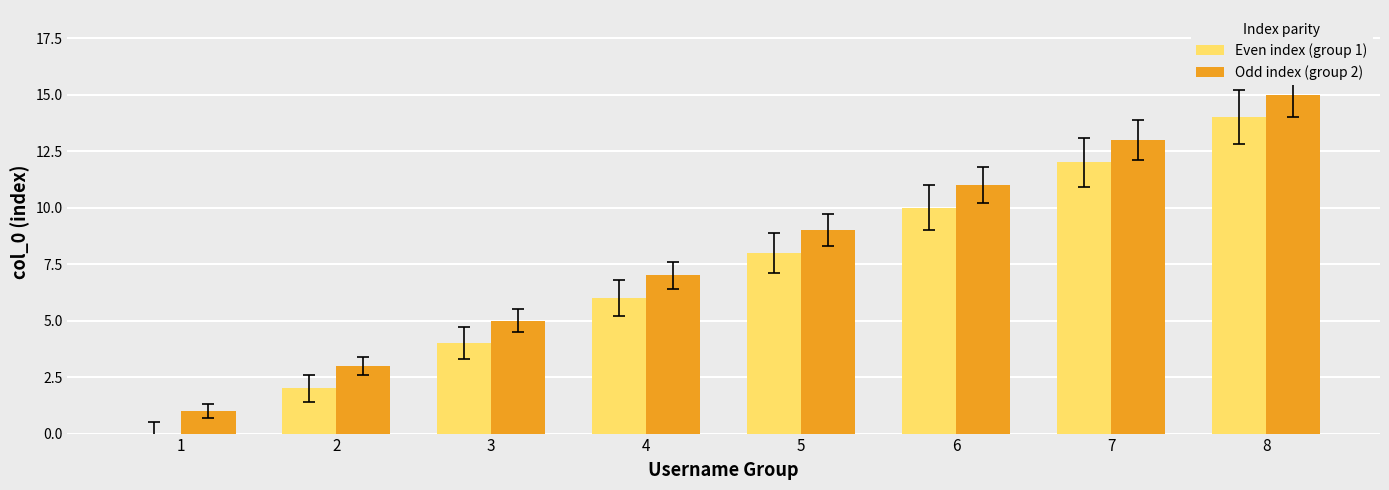

Read the Odd index (group 2) value at 4.

7